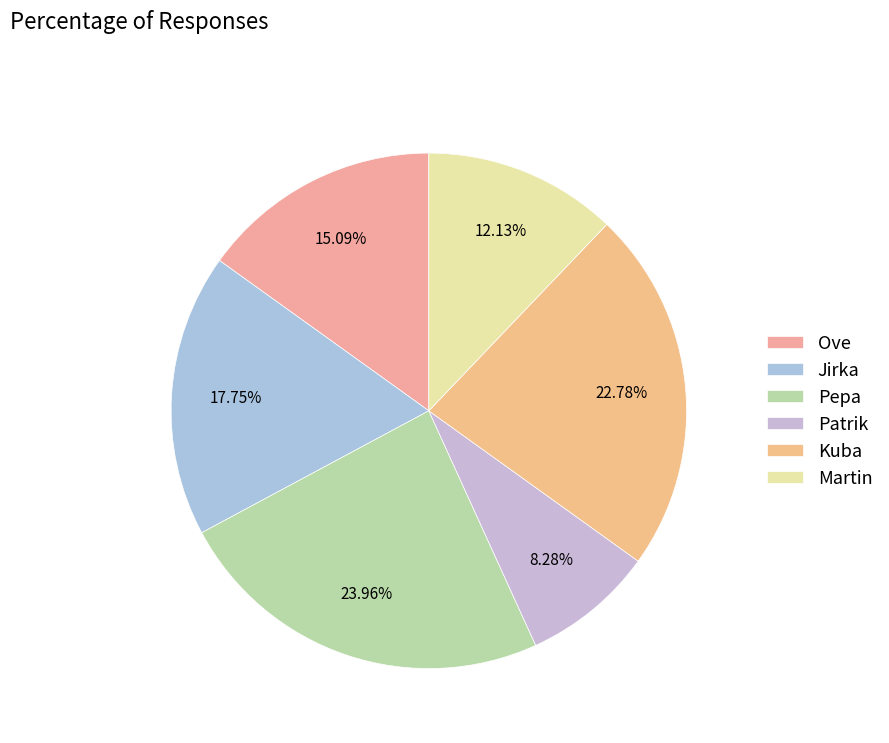

To the nearest percent, what is the difference between the Ove and Pepa slice percentages?

9%